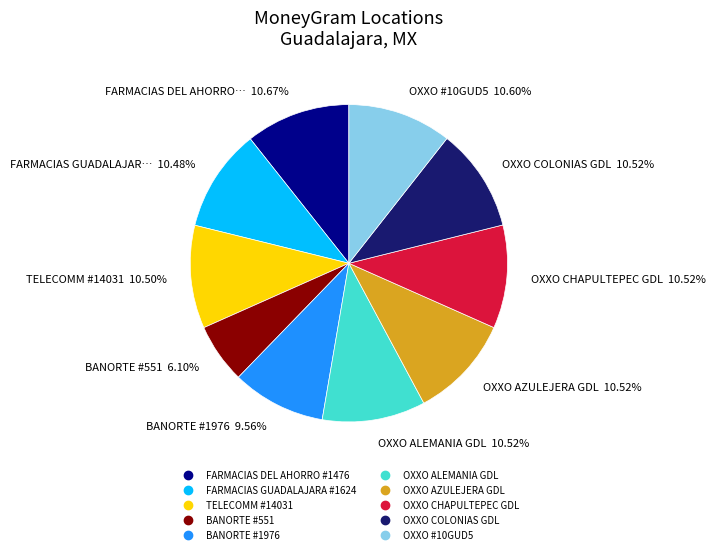

To the nearest percent, what is the combined percentage of BANORTE #551 and BANORTE #1976?

16%